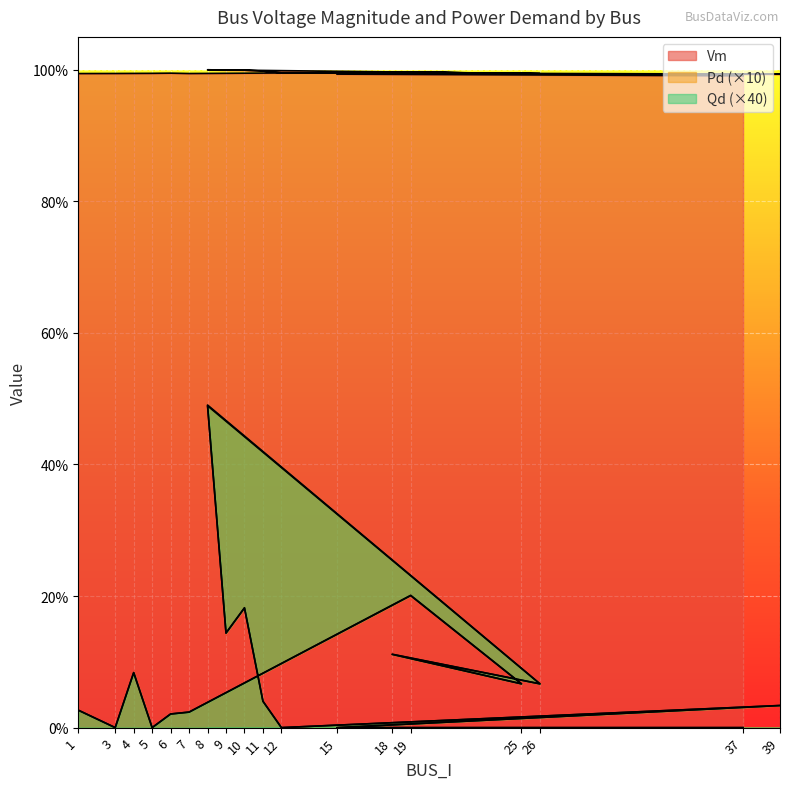

List the series in order of their peak value, highest first.

Vm, Qd, Pd